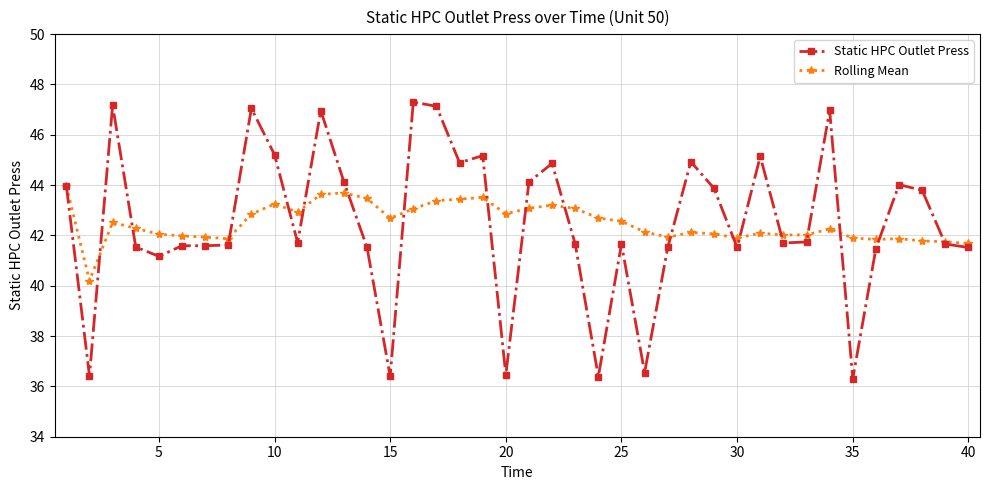

Rank the series by their maximum value, from highest to lowest.

Static HPC Outlet Press, Rolling Mean